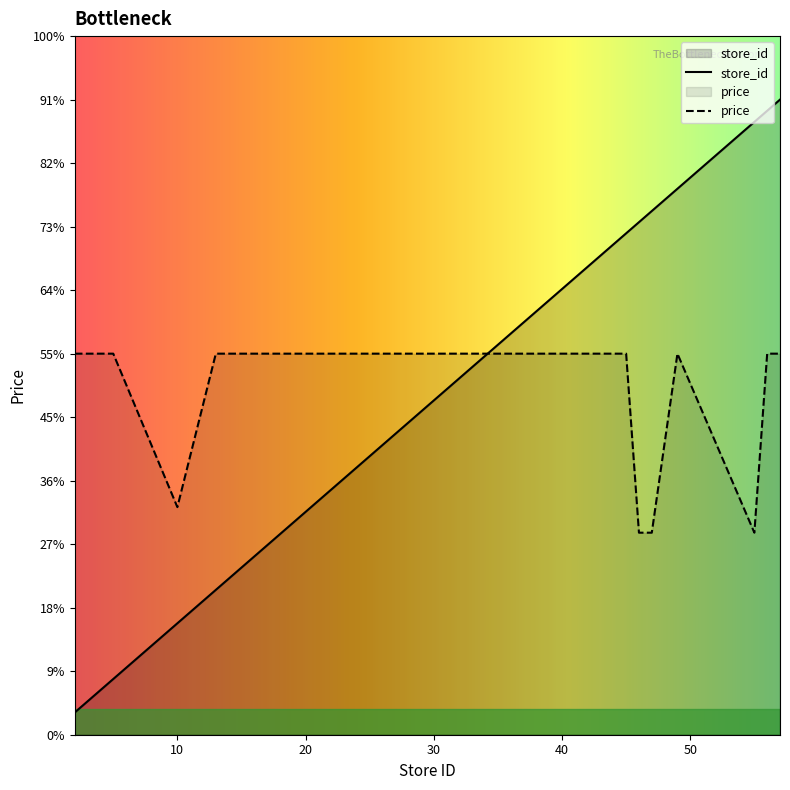

What are all the series names shown in the legend?

store_id, price